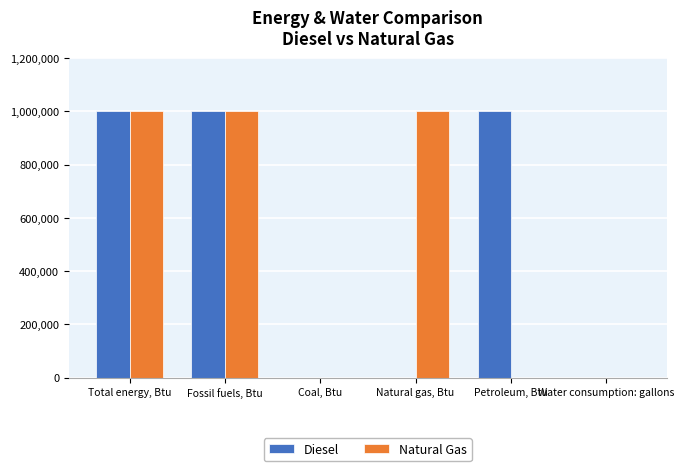

What is the maximum value shown in the chart?

1000000